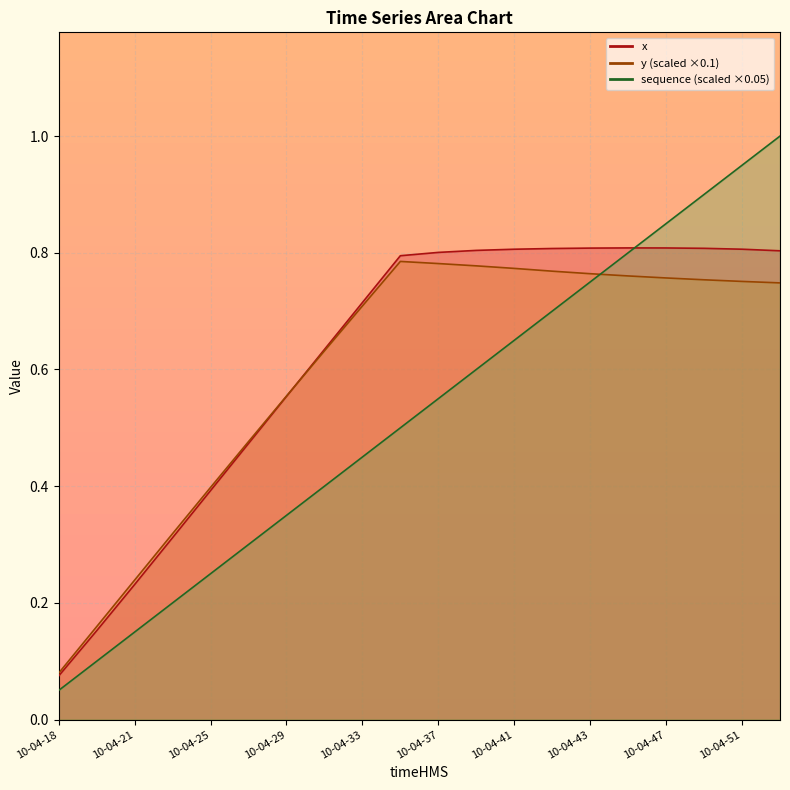

Which has a higher value, 10-04-42 or 10-04-37?

10-04-42